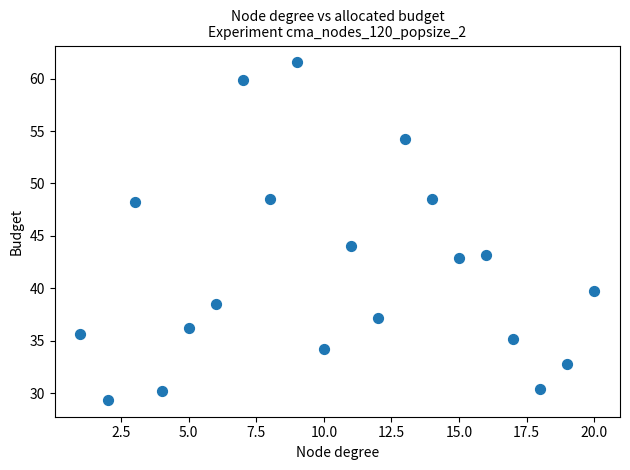

What Y value in the scatter plot is closest to 45?

44.0